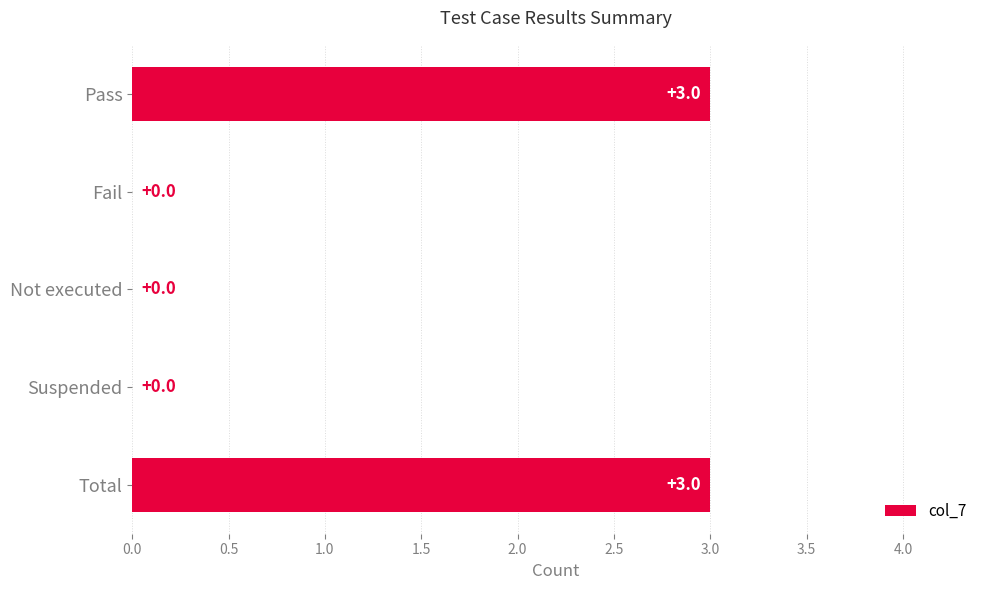

True or false: the data shows 0 at Fail.

True